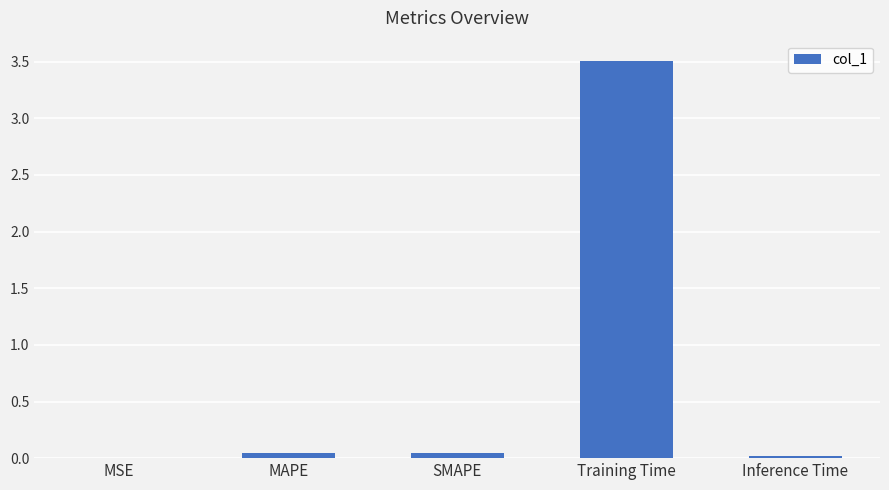

What is the sum of all values?

3.6